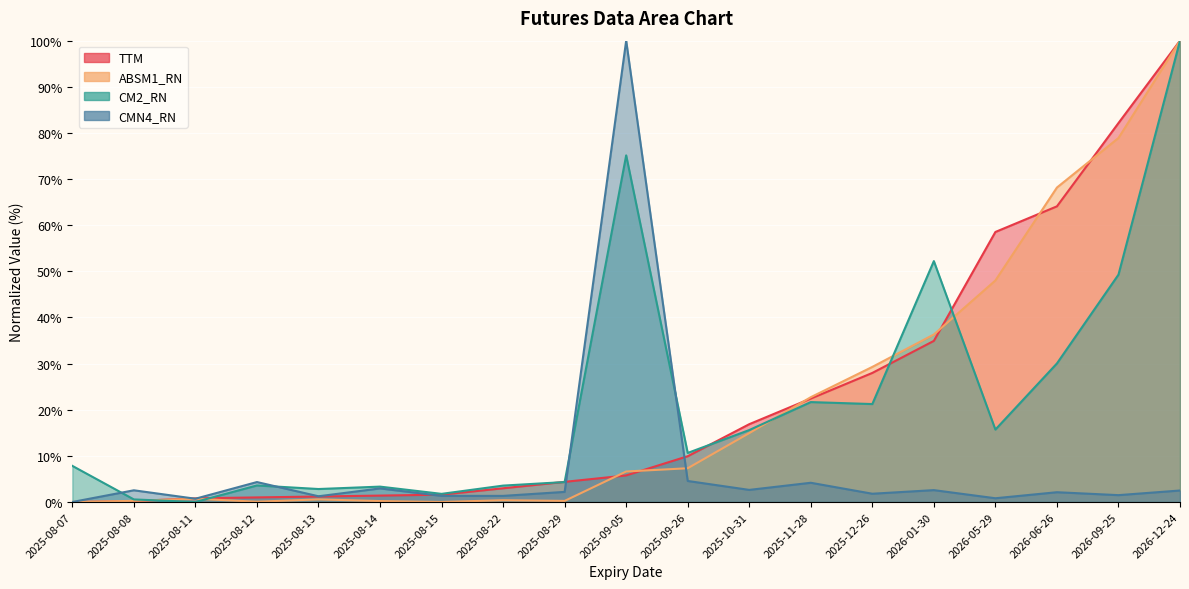

How many intersections are there between TTM and ABSM1_RN?

7